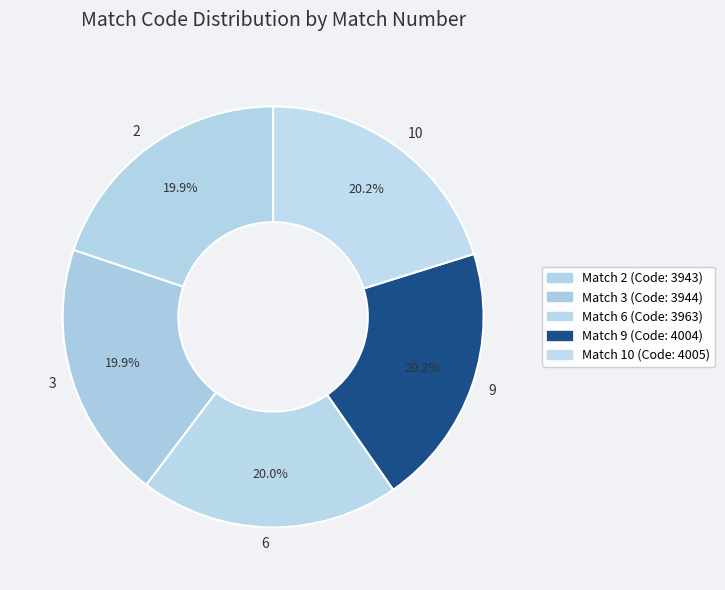

To the nearest percent, what percentage of the pie is 6?

20%